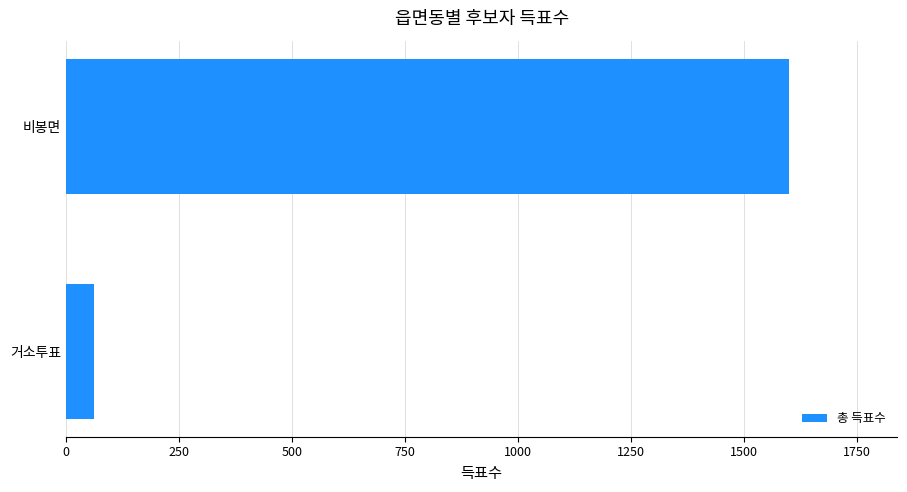

Reading top to bottom, transcribe all the data shown in this chart.

1600	63